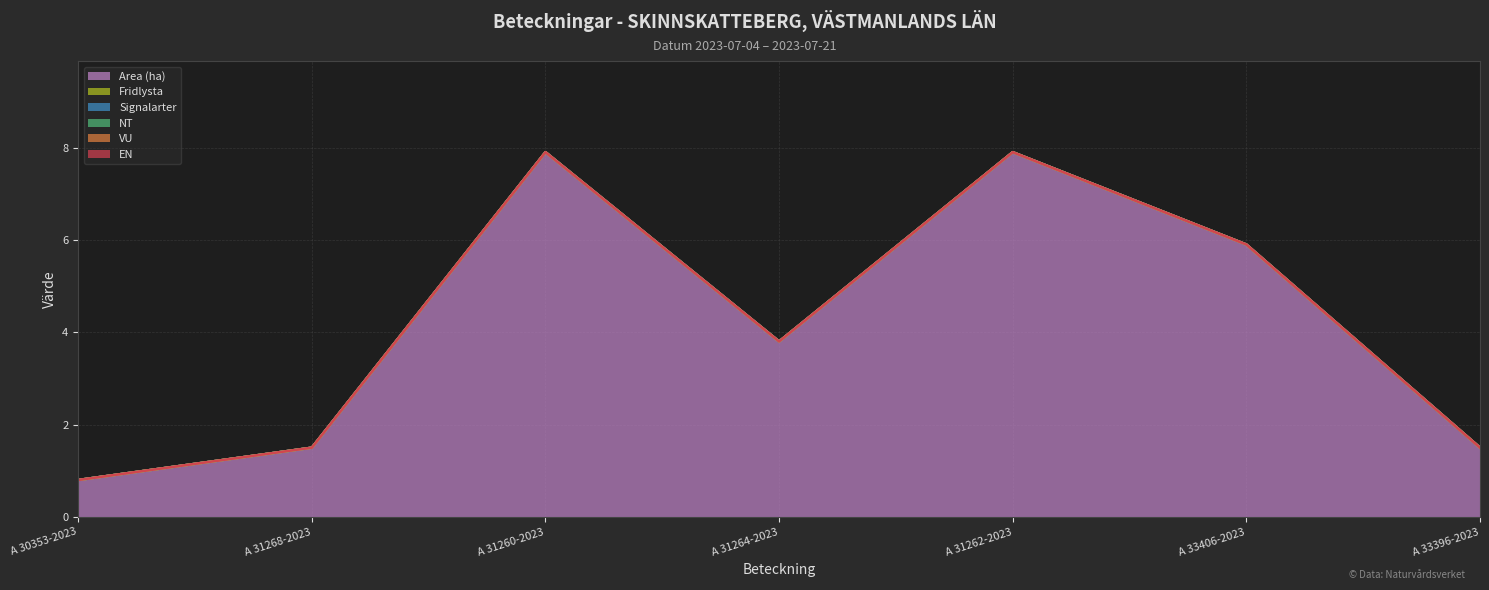

Which has a higher value, A 31262-2023 or A 33396-2023?

A 31262-2023